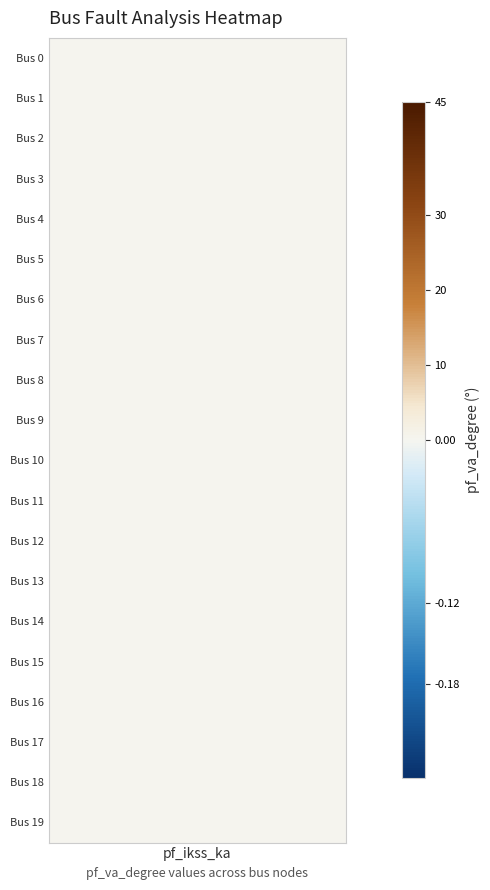

Is the value of 4 at pf_va_degree greater than the value of 1 at pf_ikss_ka?

No